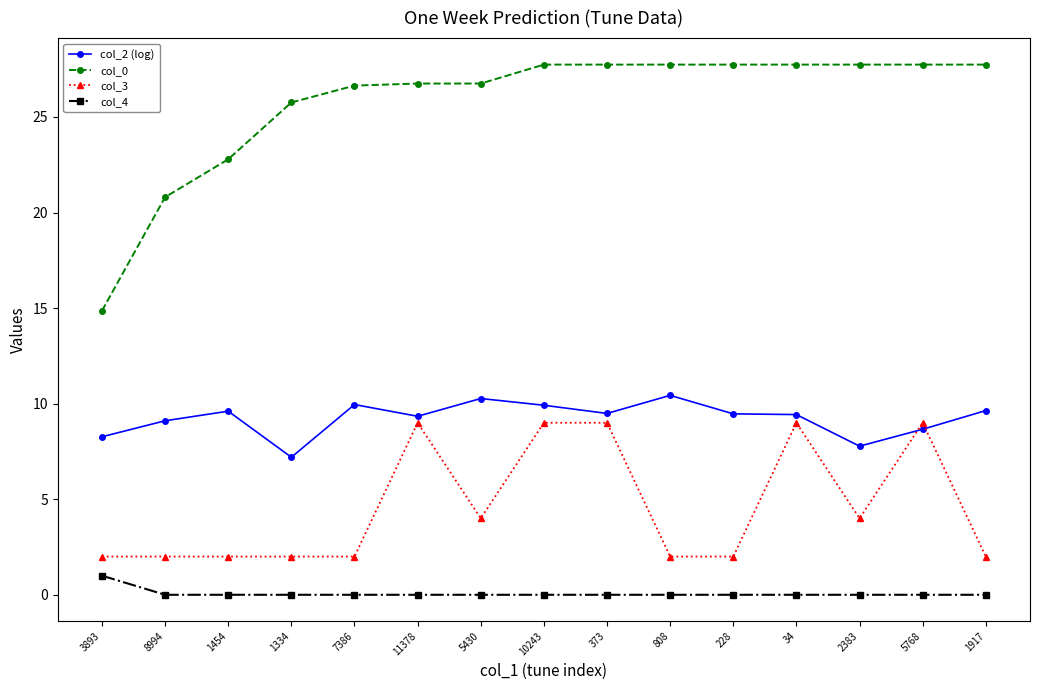

How many times do col_3 and col_2 (log) cross each other?

2